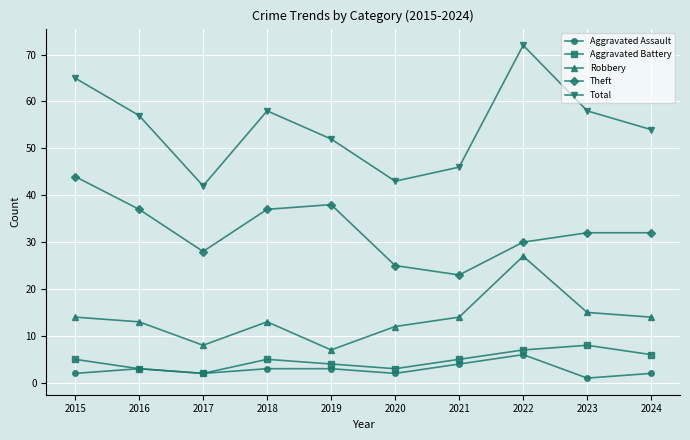

Count the number of categories in the chart.

10